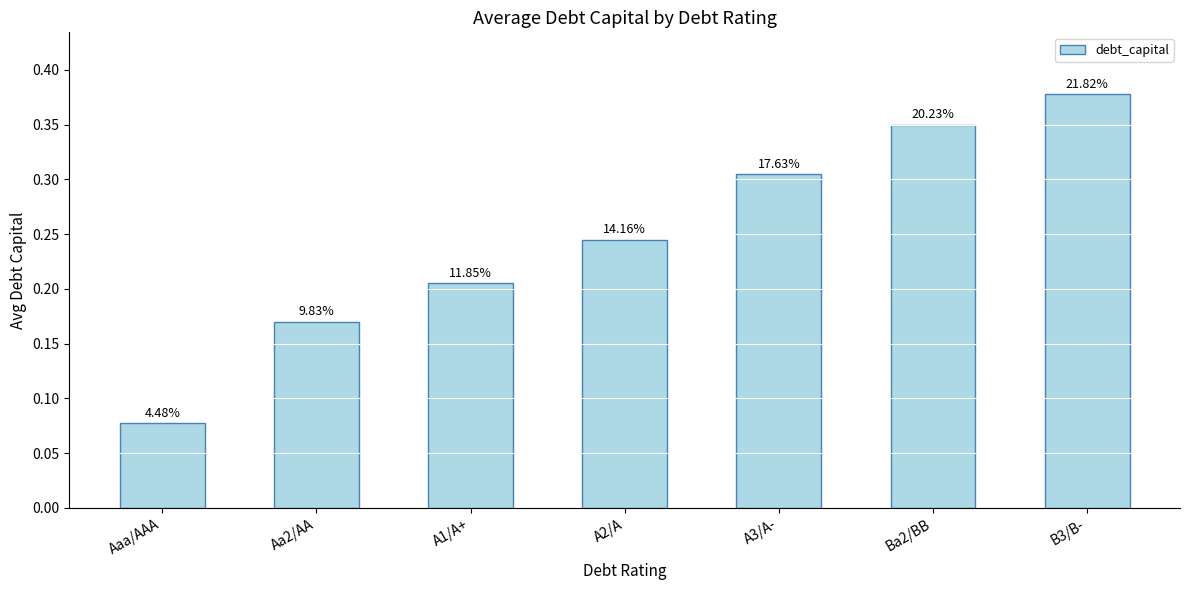

What is the maximum value shown in the chart?

0.4